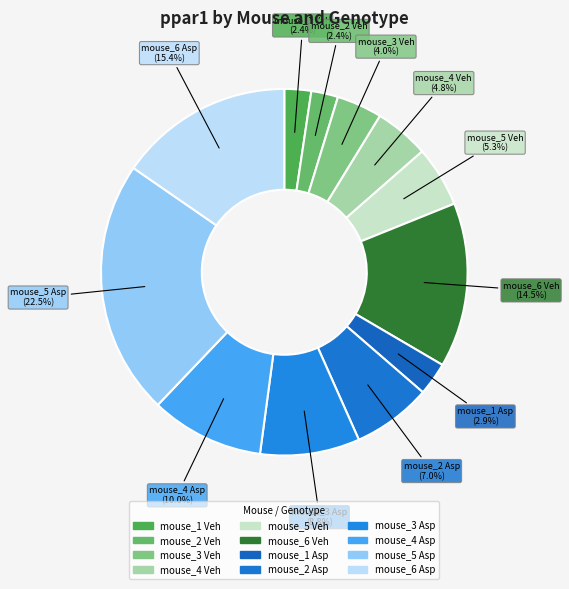

What percentage is the mouse_1 Asp slice, to the nearest percent?

3%